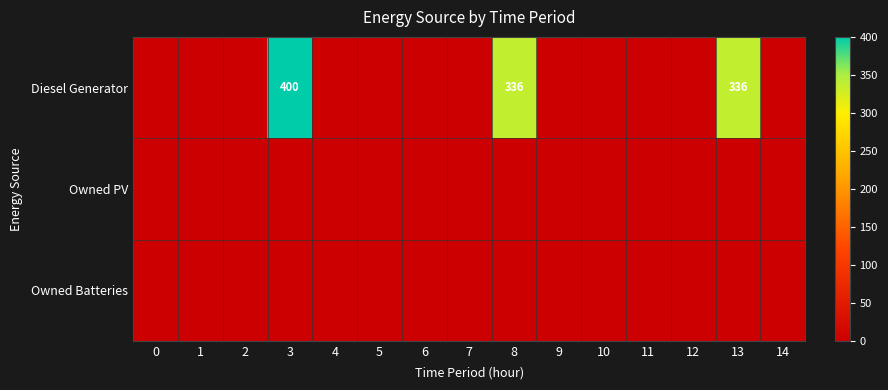

Is it true that Diesel Generator equals 336 at 13?

True